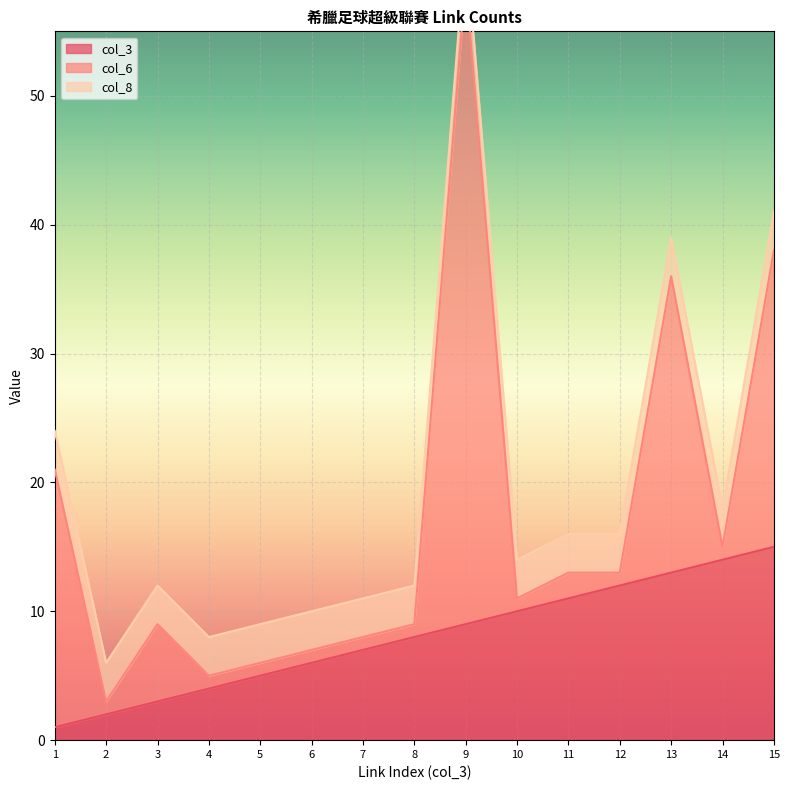

True or false: col_6 and col_3 intersect in this chart.

True